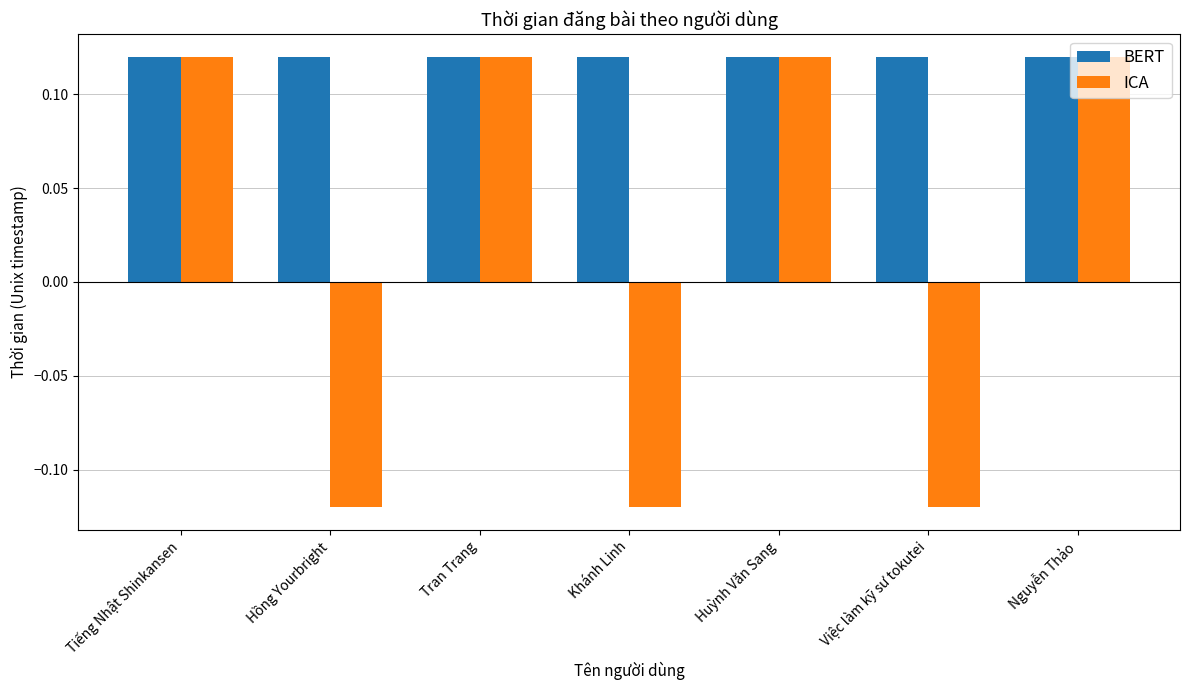

How many values in ICA are below zero?

3